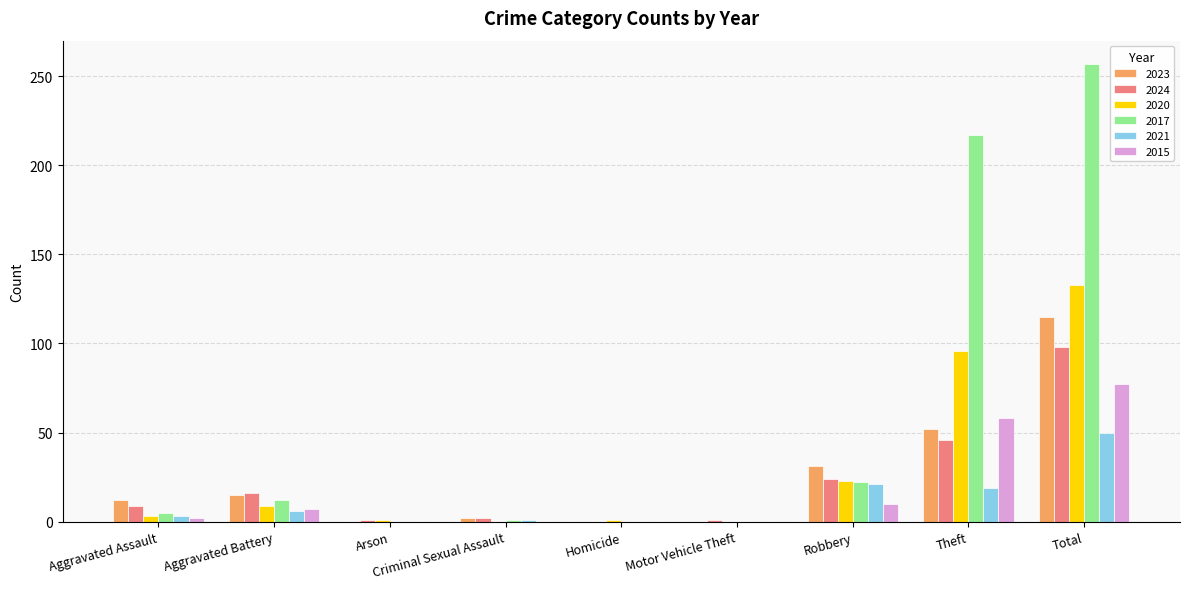

What are all the series names shown in the legend?

2023, 2024, 2020, 2017, 2021, 2015